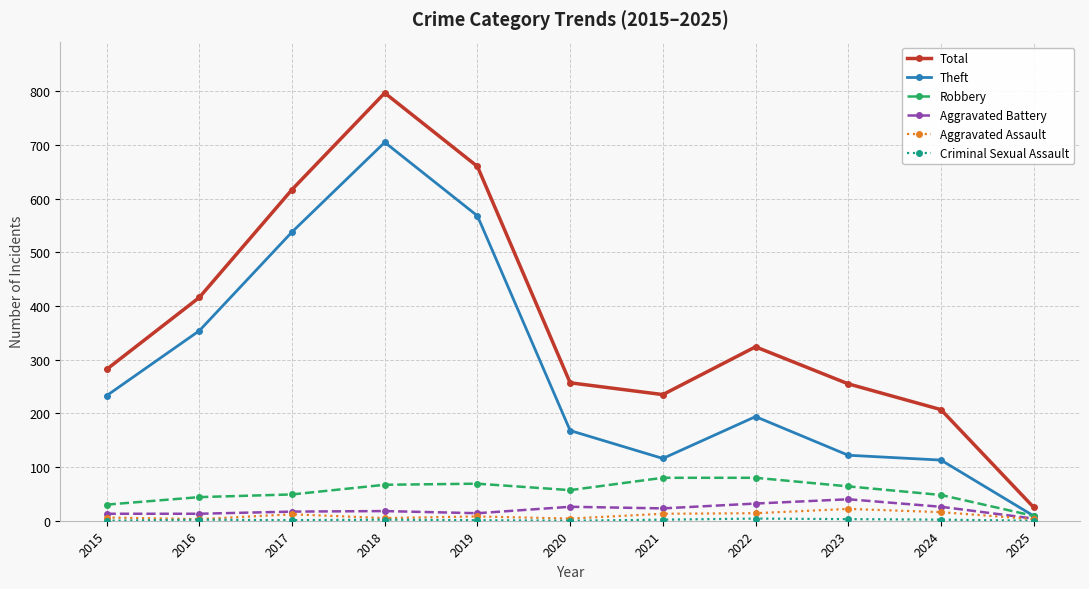

Is it true that Robbery equals 30 at 2015?

True